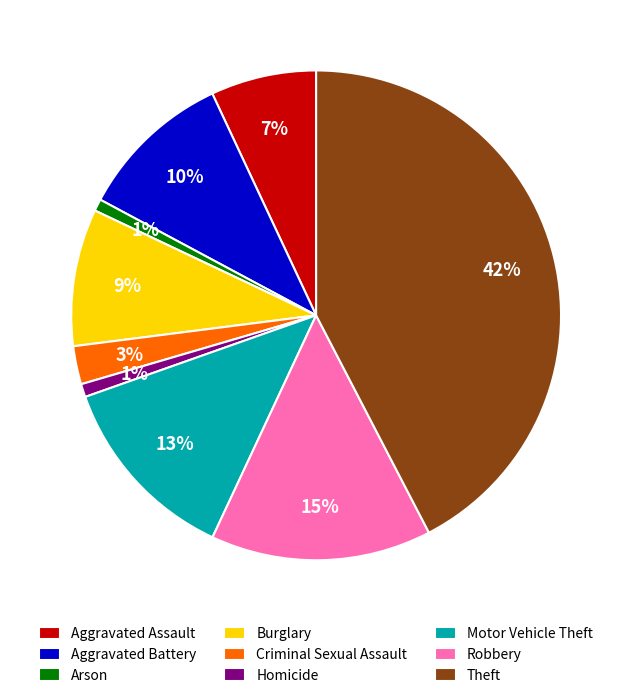

To the nearest percent, what is the average slice percentage?

11%